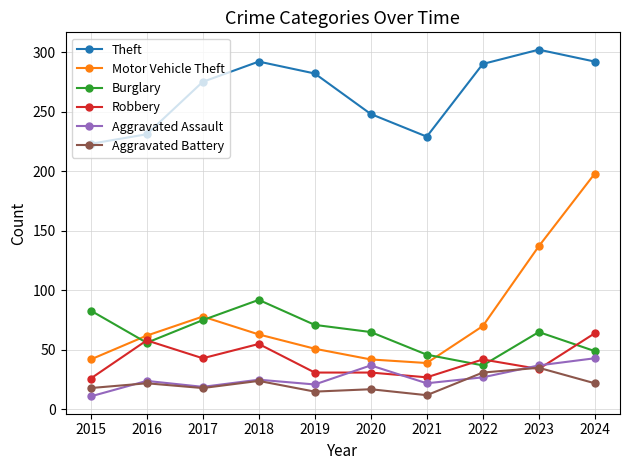

True or false: Aggravated Battery and Aggravated Assault cross at least once.

True